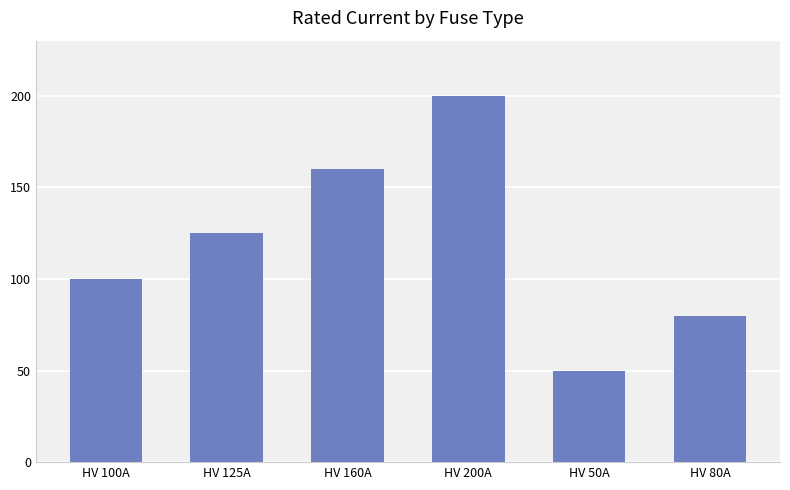

Rank the categories by value from highest to lowest.

HV 200A, HV 160A, HV 125A, HV 100A, HV 80A, HV 50A